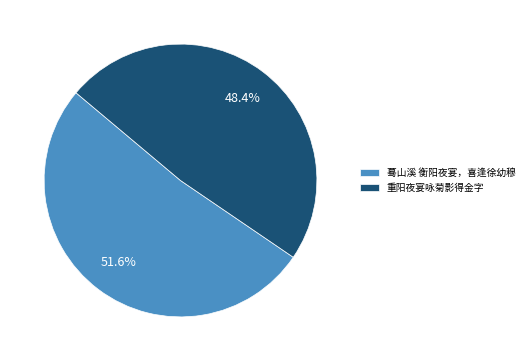

How many slices are in this pie chart?

2